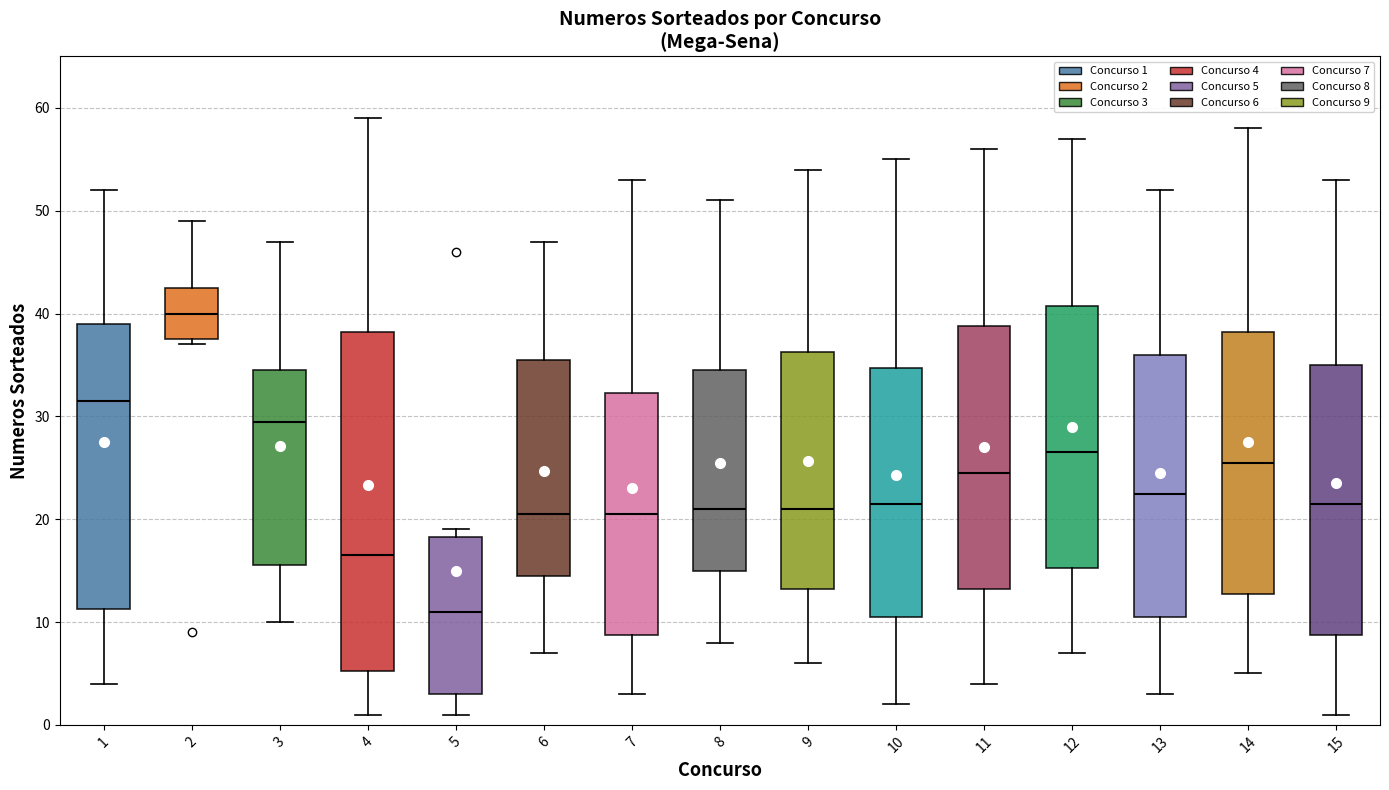

Where is the upper edge of the box at x = 12 on the y-axis? The values are not printed on the chart, so give them approximately, as read against the axis.

41